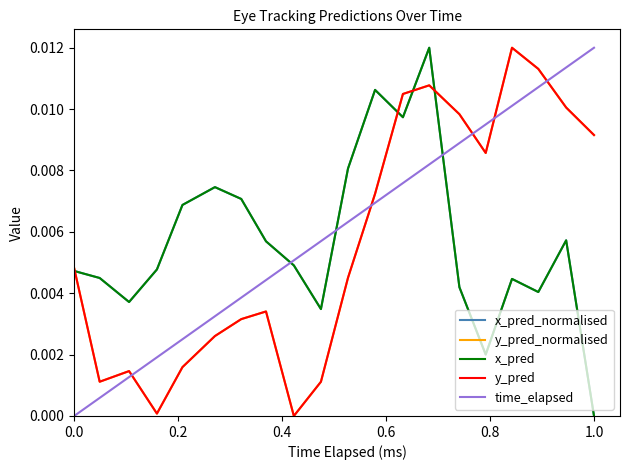

Which series has the largest range (max minus min)?

x_pred_normalised